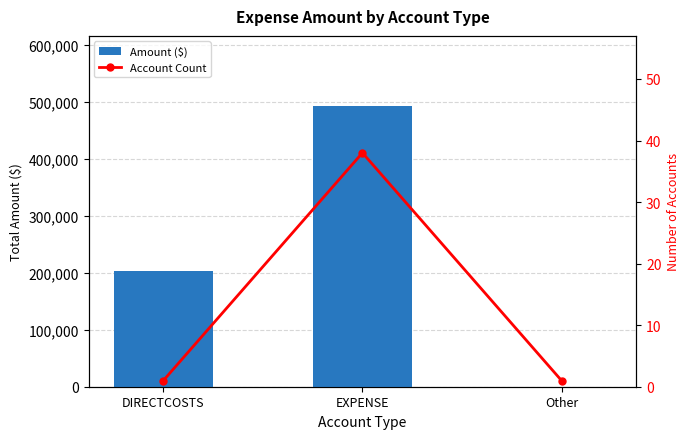

The Amount ($) series shows 84.2 at Other. True or false?

False